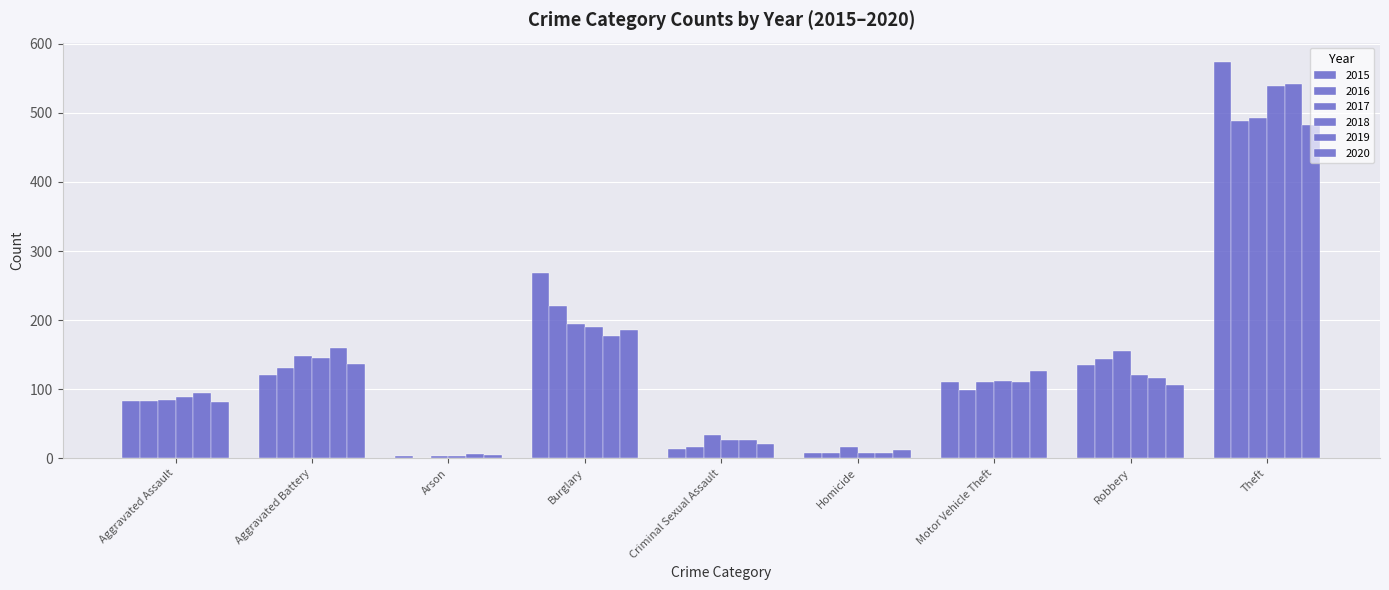

What is the label of the 5th bar from the right?

Criminal Sexual Assault